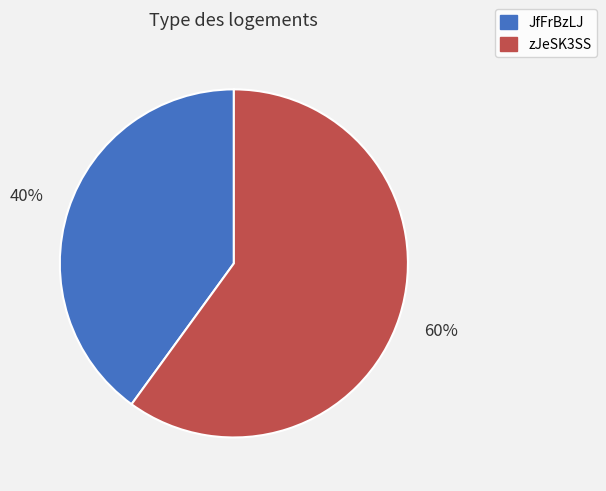

To the nearest percent, what is the difference between the largest and smallest slice percentages?

20%